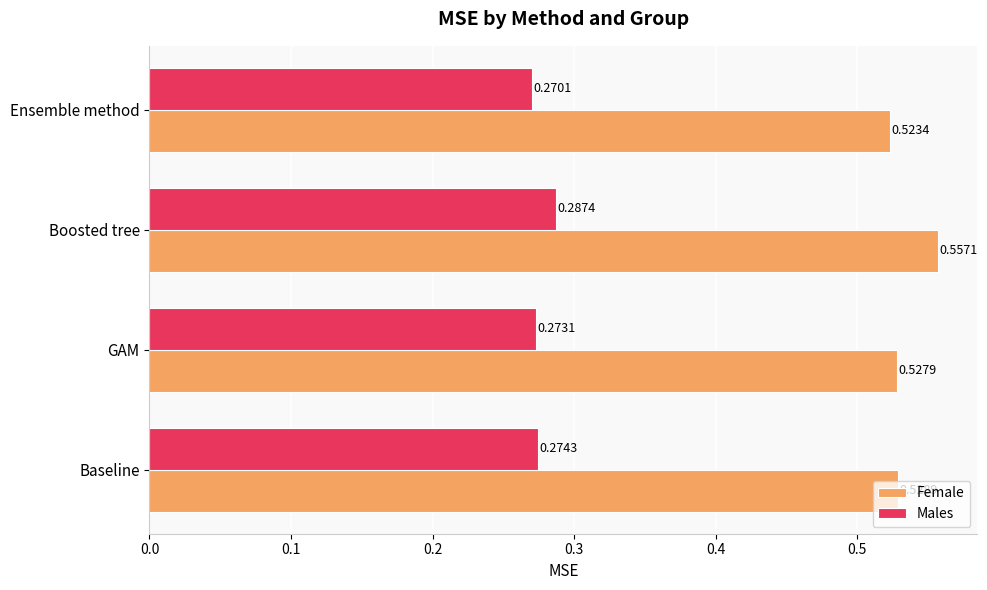

Which category has the highest value in the Males series?

Boosted tree